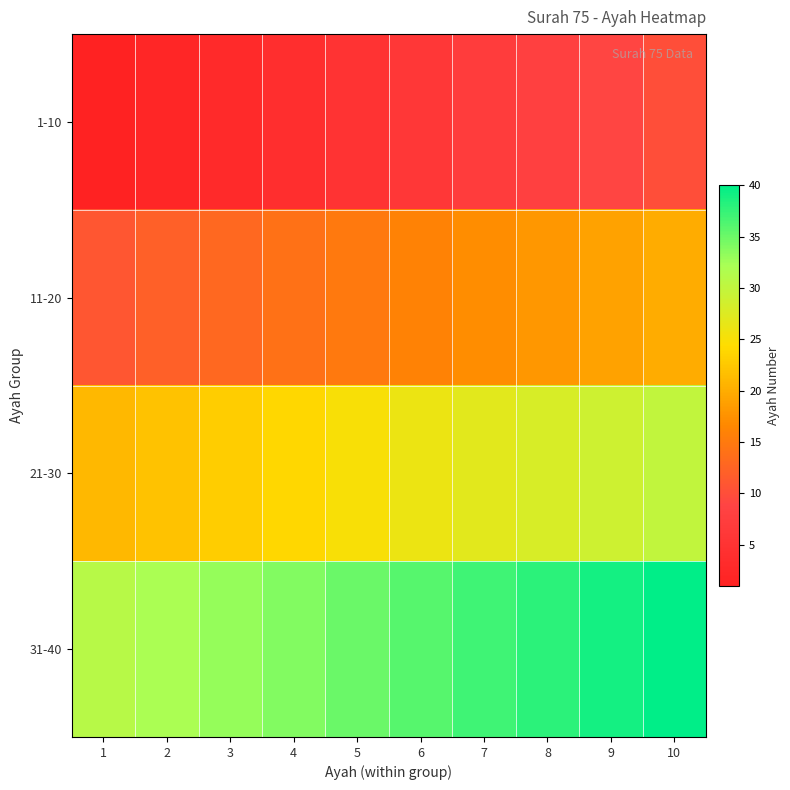

What is the total value across all series at 6?

84